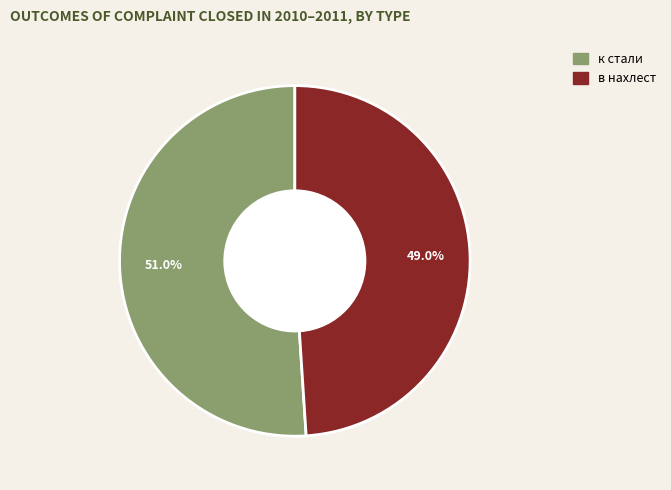

Is there a majority slice in this chart?

Yes